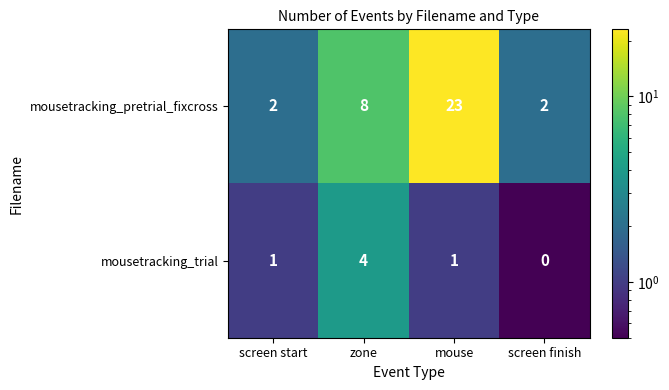

Reading left to right, transcribe all the data shown in this chart.

mousetracking_pretrial_fixcross: 2	8	23	2
mousetracking_trial: 1	4	1	0